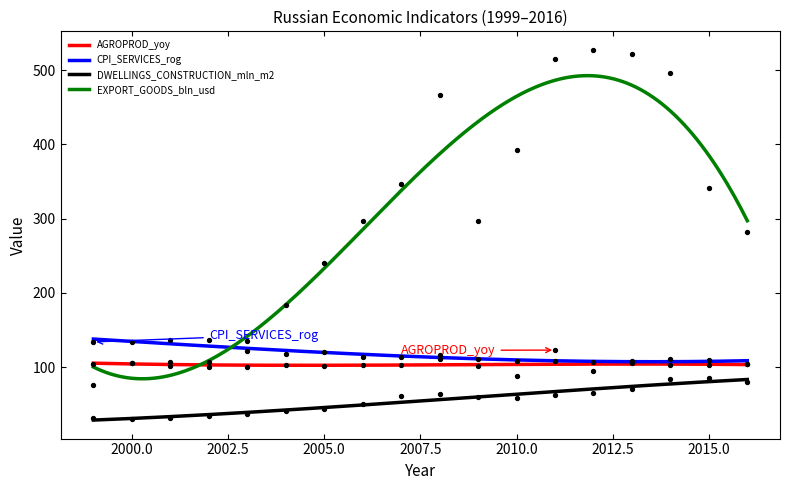

What are all the series names shown in the legend?

AGROPROD_yoy, CPI_SERVICES_rog, DWELLINGS_CONSTRUCTION_mln_m2, EXPORT_GOODS_bln_usd